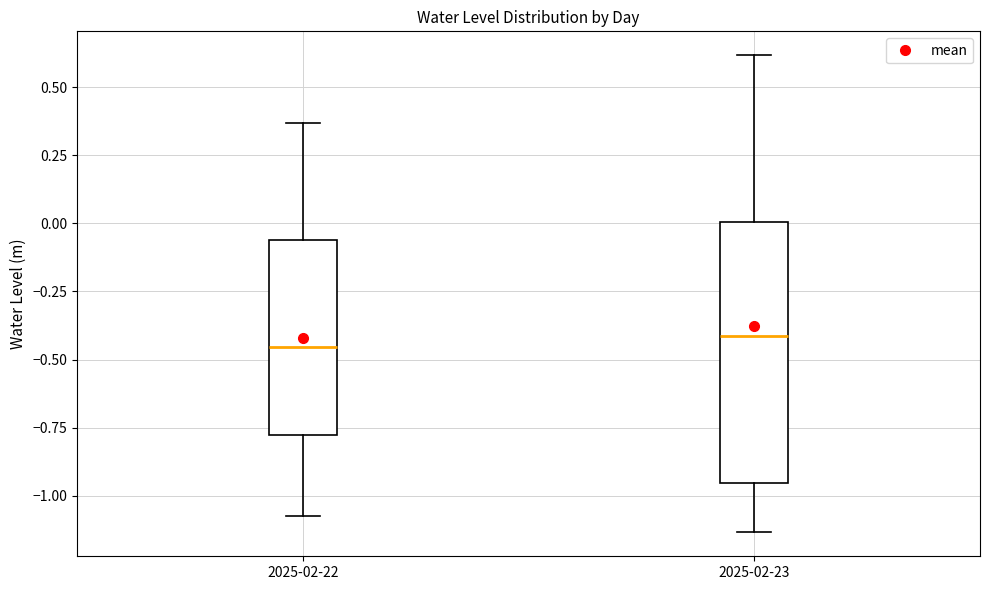

Reading left to right, transcribe this box plot: for each box, give where its median line is, the range the box spans, and where its two whiskers end, as read against the y-axis. The values are not printed on the chart, so give them approximately, as read against the axis.

2025-02-22: median -0.45, box -0.80 to -0.05, whiskers -1.05 to 0.35
2025-02-23: median -0.40, box -0.95 to 0.00, whiskers -1.15 to 0.60